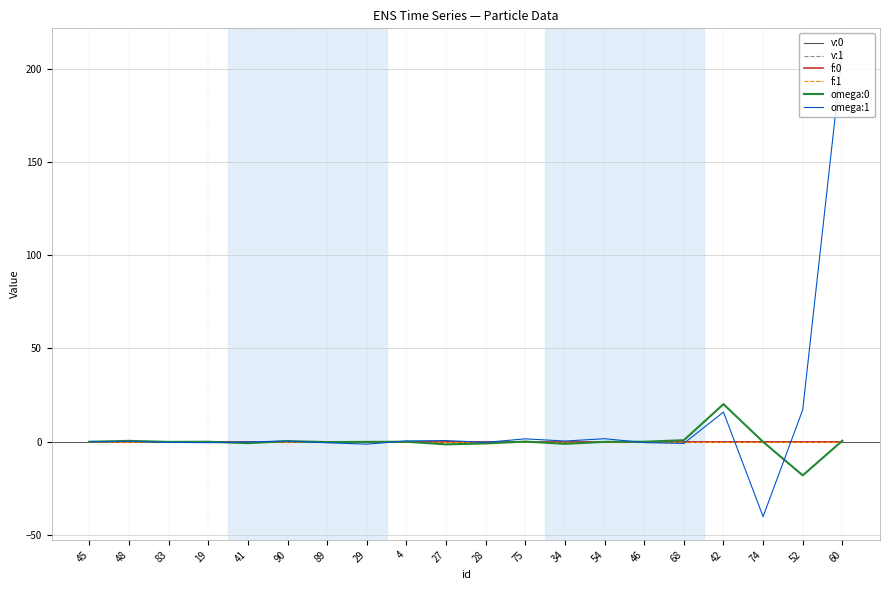

True or false: v:0 has a value of 0.0 at 54.

True